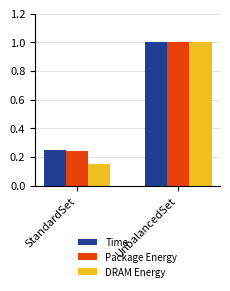

Between StandardSet and UnbalancedSet, which series saw the biggest shift?

DRAM Energy